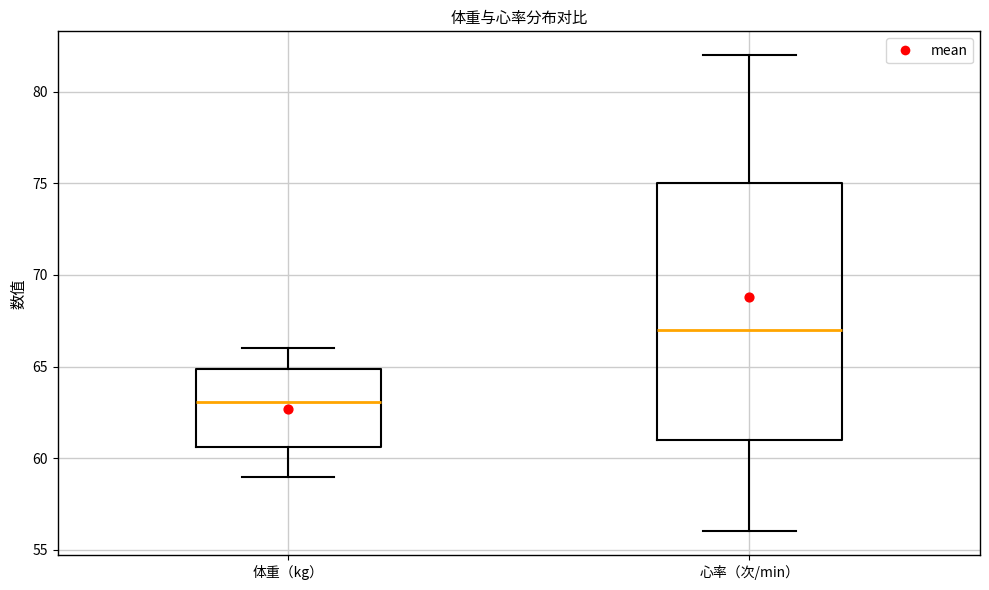

Reading left to right, transcribe this box plot: for each box, give where its median line is, the range the box spans, and where its two whiskers end, as read against the y-axis. The values are not printed on the chart, so give them approximately, as read against the axis.

体重（kg）: median 63.0, box 60.5 to 65.0, whiskers 59.0 to 66.0
心率（次/min）: median 67.0, box 61.0 to 75.0, whiskers 56.0 to 82.0